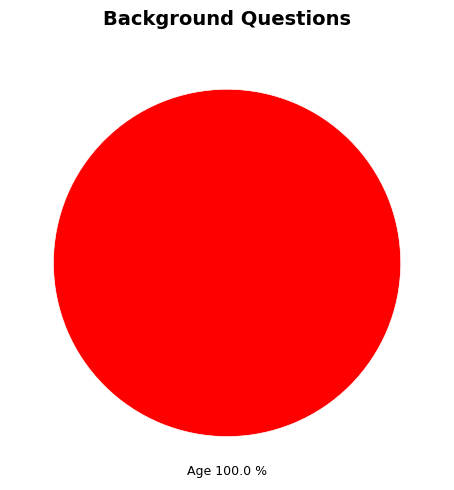

Is there any slice that represents more than half of the pie?

Yes